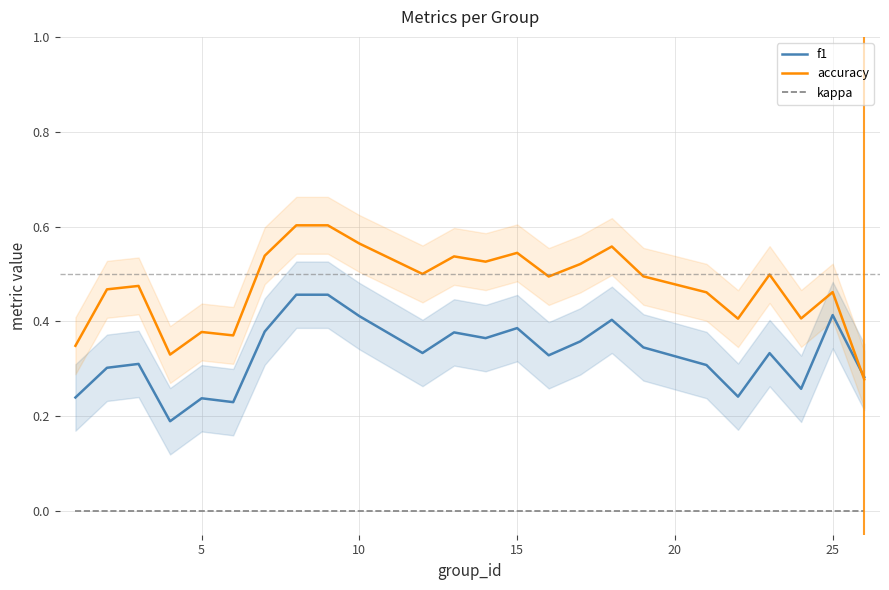

What is the value of the f1 point at the 9th from the left?

0.5